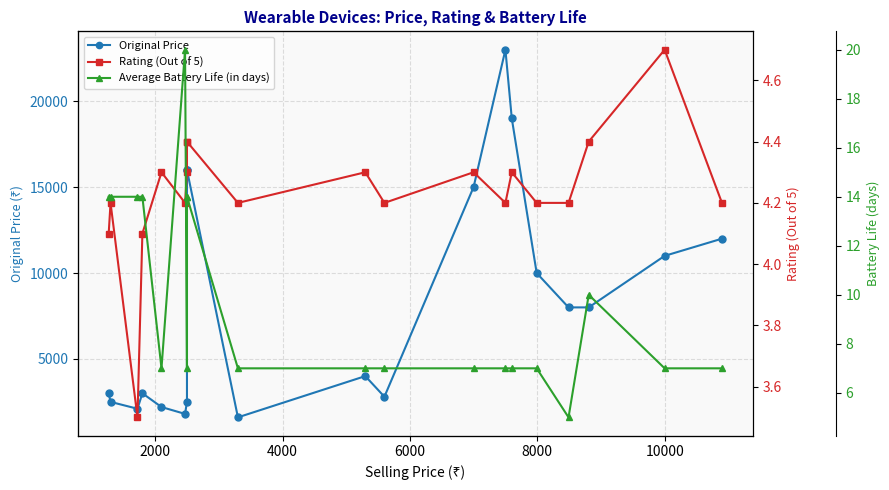

In Average Battery Life (in days), how many points are lower than both neighbors (excluding endpoints)?

3